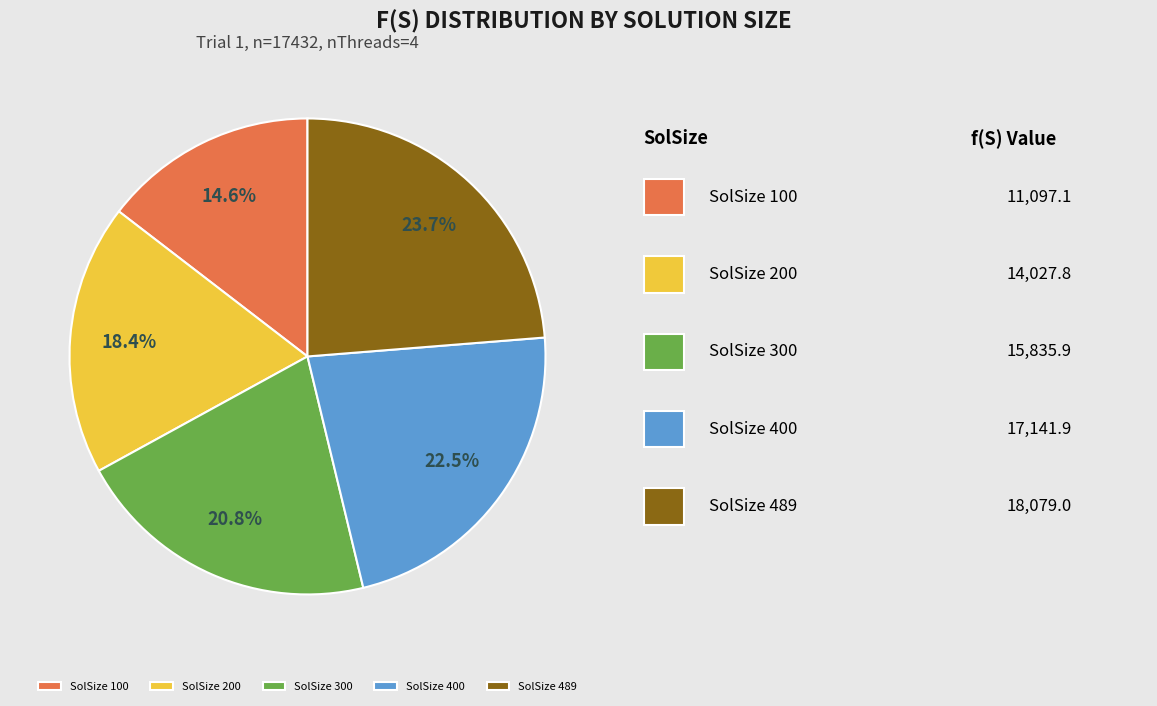

Approximately how many times larger is the value at SolSize 200 compared to SolSize 400?

0.8